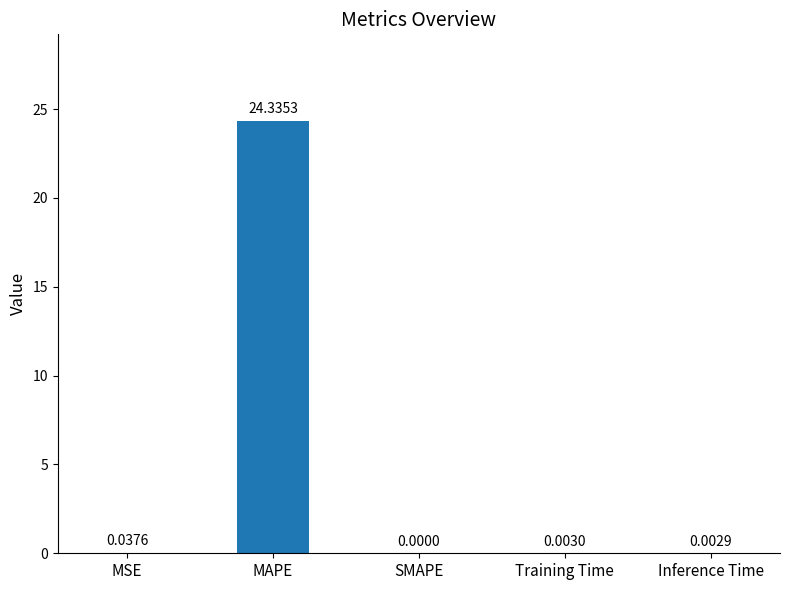

Read the value at MAPE.

24.3